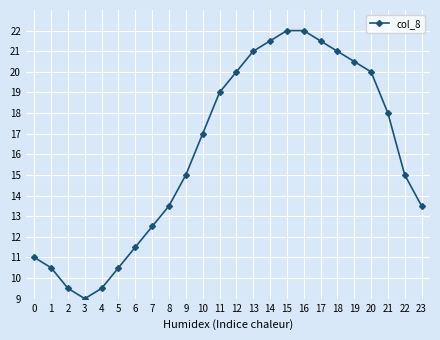

What is the approximate value at 12?

20.0